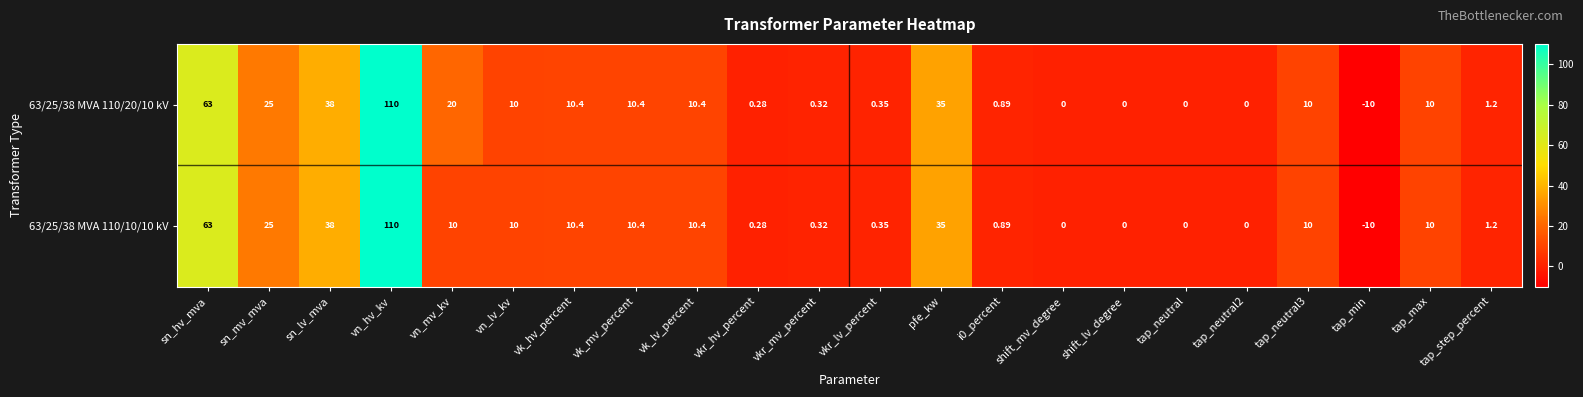

Where does the 63/25/38 MVA 110/20/10 kV series first go above 10?

sn_hv_mva